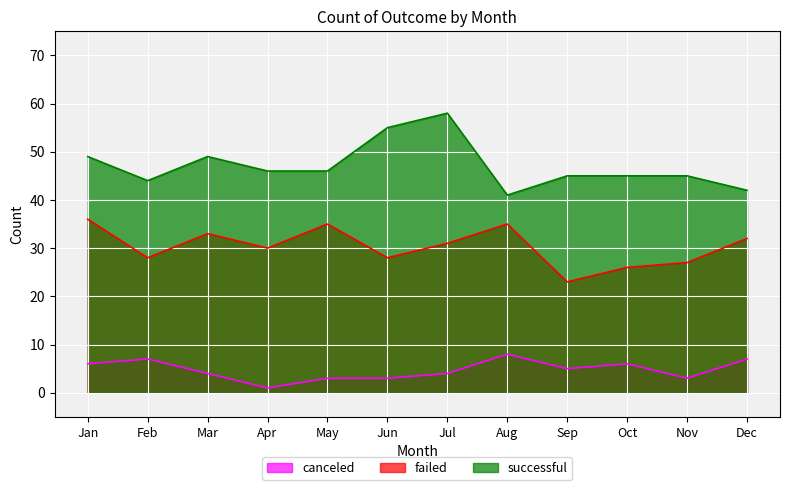

What is the total value across all series at Feb?

79